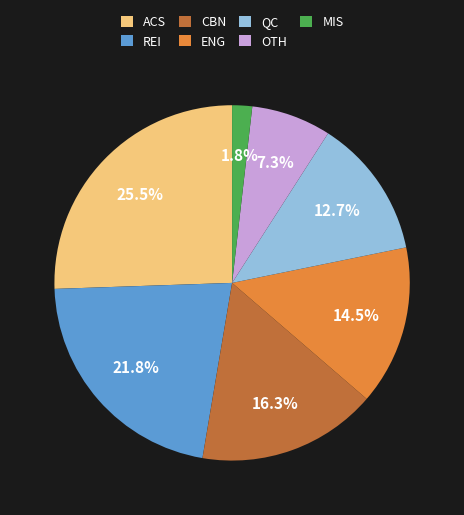

Rank the categories by value from lowest to highest.

MIS, OTH, QC, ENG, CBN, REI, ACS